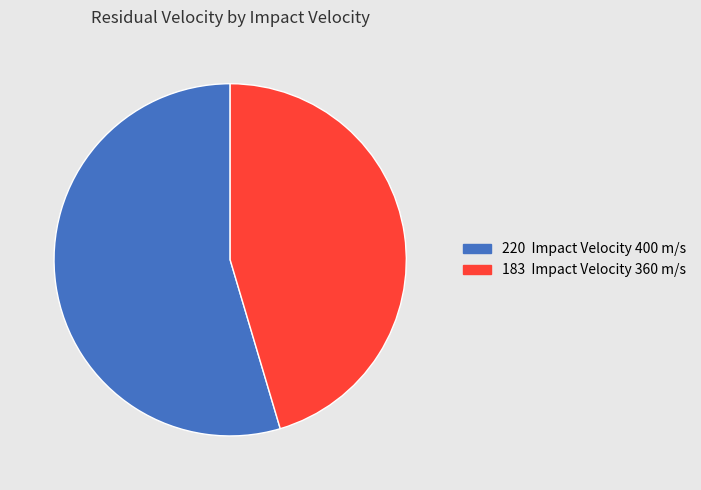

Does any single category account for the majority?

Yes